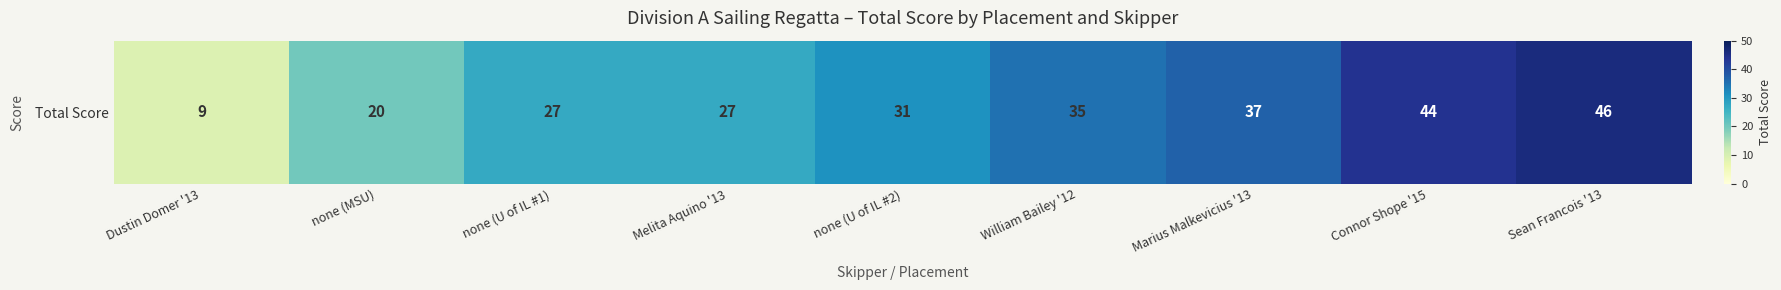

How many data points are less than 31?

4